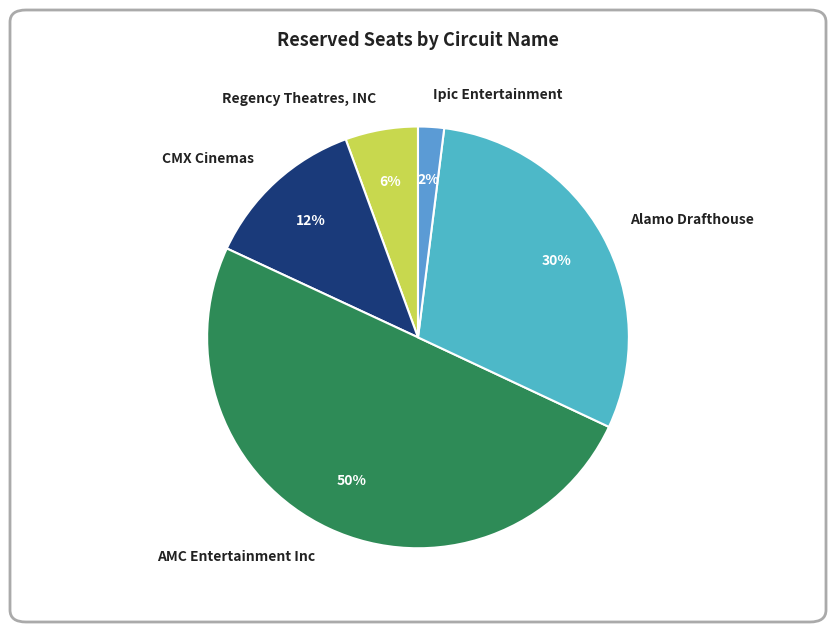

Is it true that Ipic Entertainment is 2% of the pie?

True